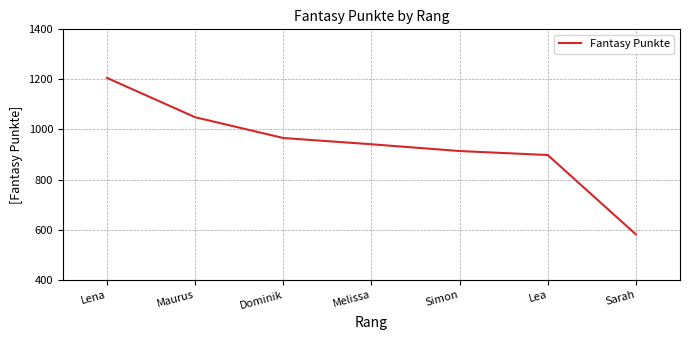

Which has a higher value, Dominik or Maurus?

Maurus